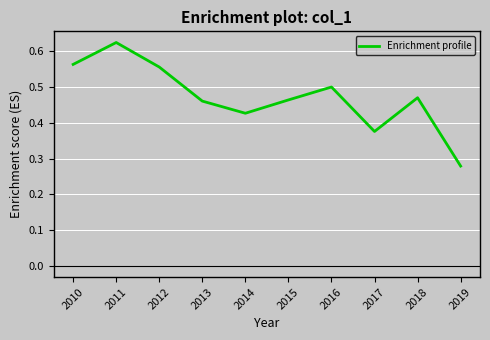

Between 2017 and 2011, which is larger?

2011